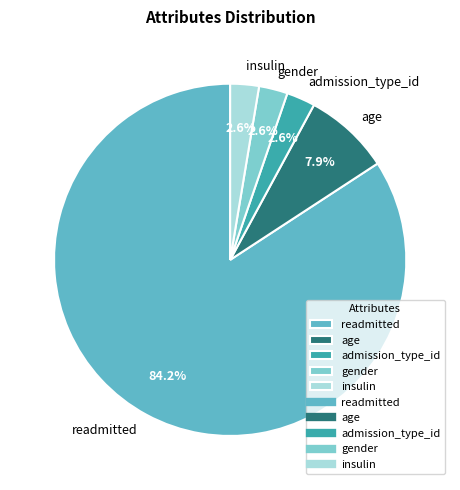

Which has a higher value, admission_type_id or age?

age